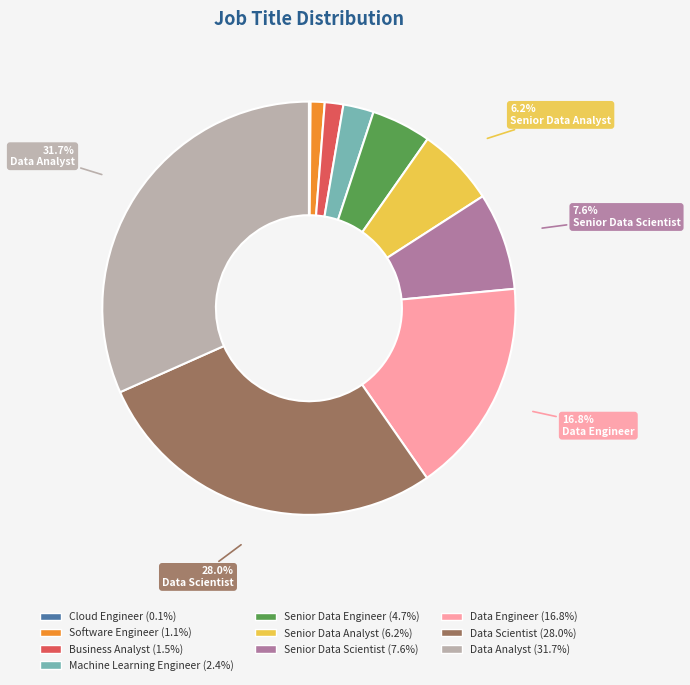

Does any single category account for the majority?

No